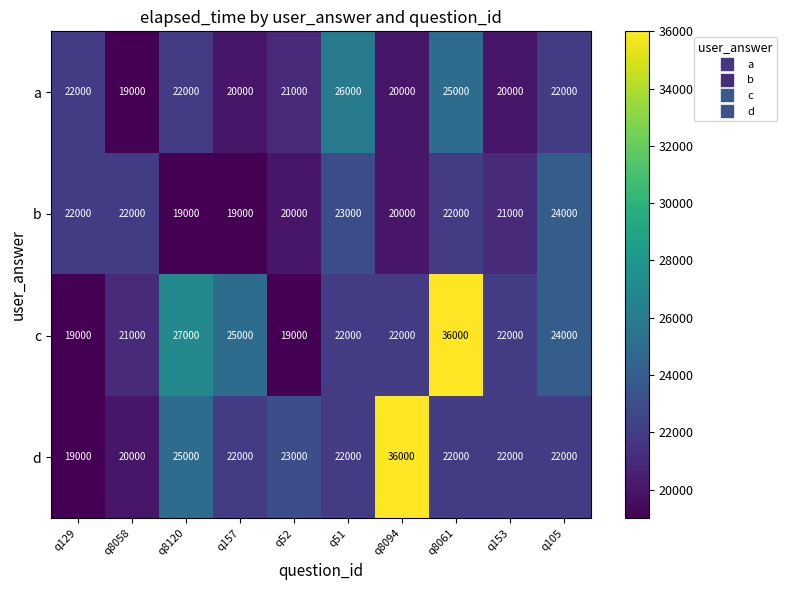

The value of a at q8094 is 7593. True or false?

False